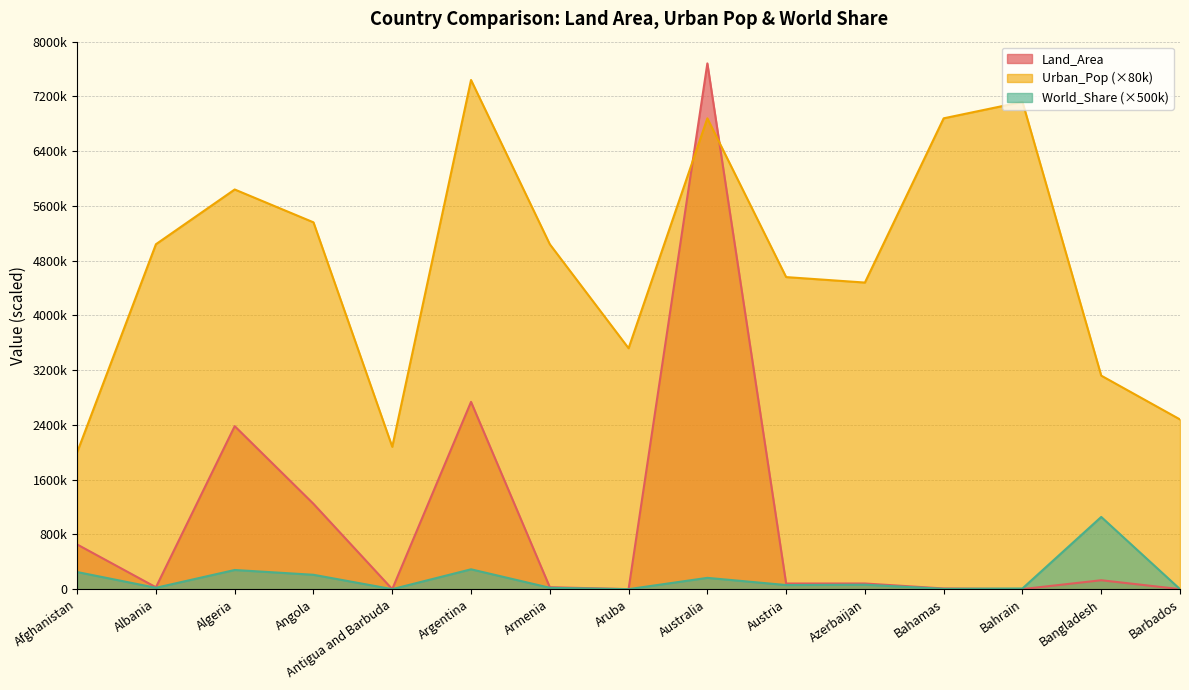

What is the value of the Land_Area point at the 7th from the left?

28470